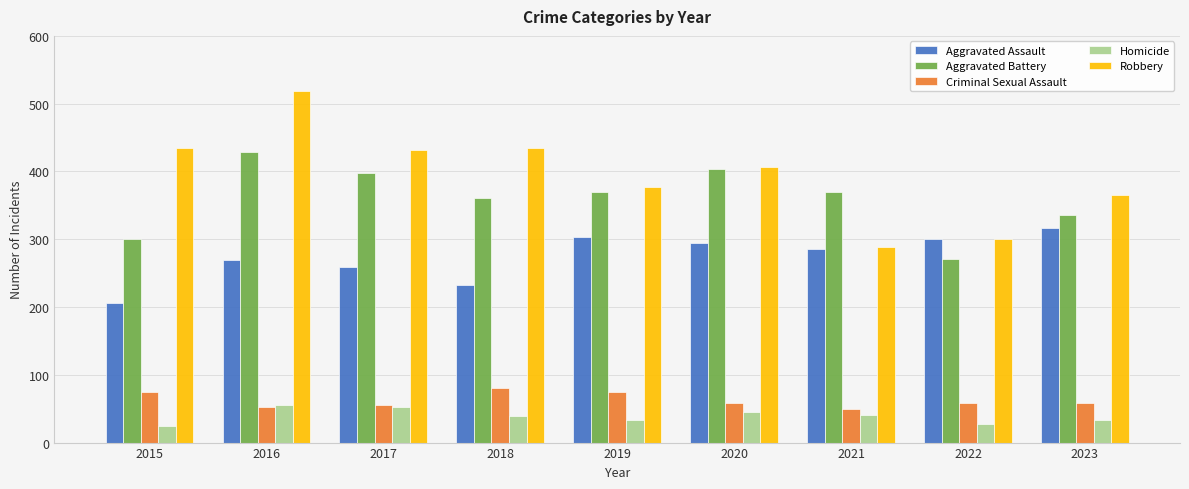

Which category has the highest value across all series?

2016